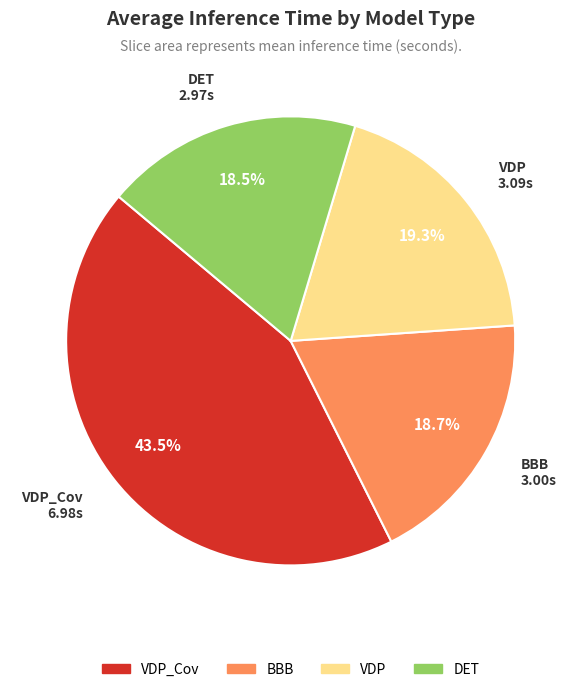

Does any single category account for the majority?

No